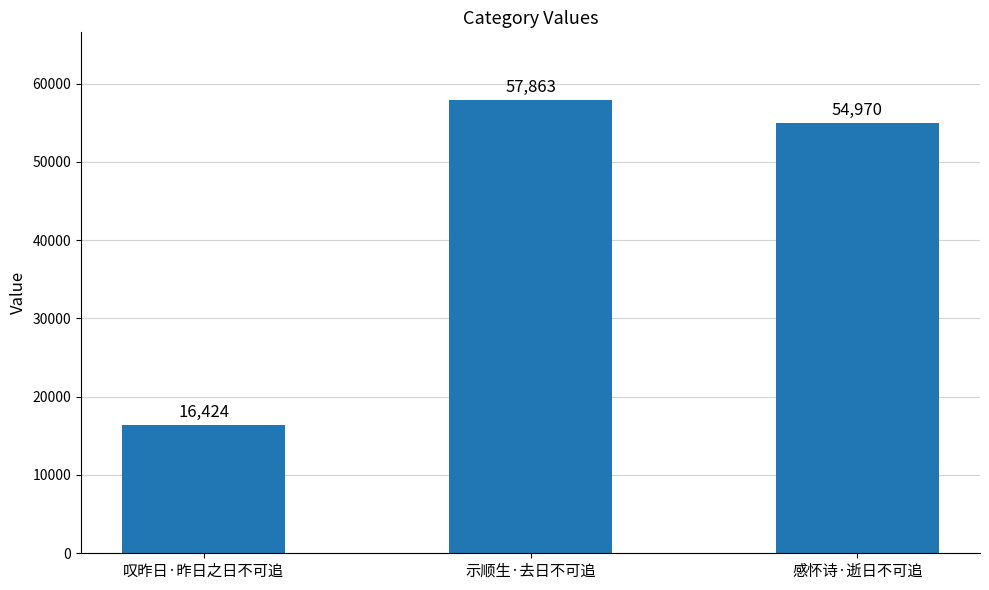

Approximately how many times larger is the value at 叹昨日·昨日之日不可追 compared to 感怀诗·逝日不可追?

0.3